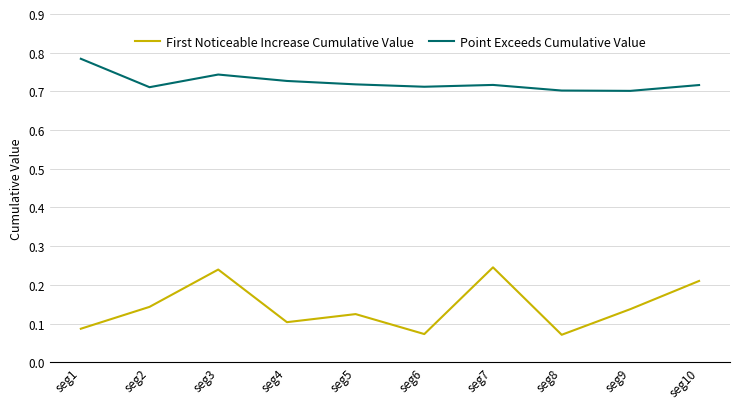

At seg1, list the series in order from smallest to largest.

First Noticeable Increase Cumulative Value, Point Exceeds Cumulative Value